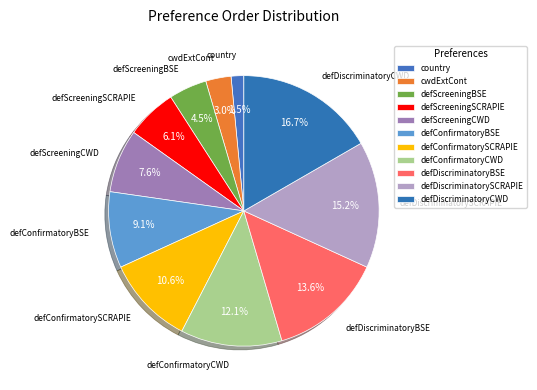

How many segments does this pie chart have?

11